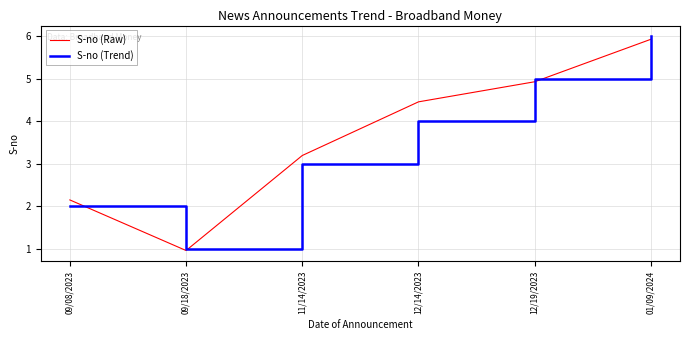

What are all the series names shown in the legend?

S-no (Raw), S-no (Trend)